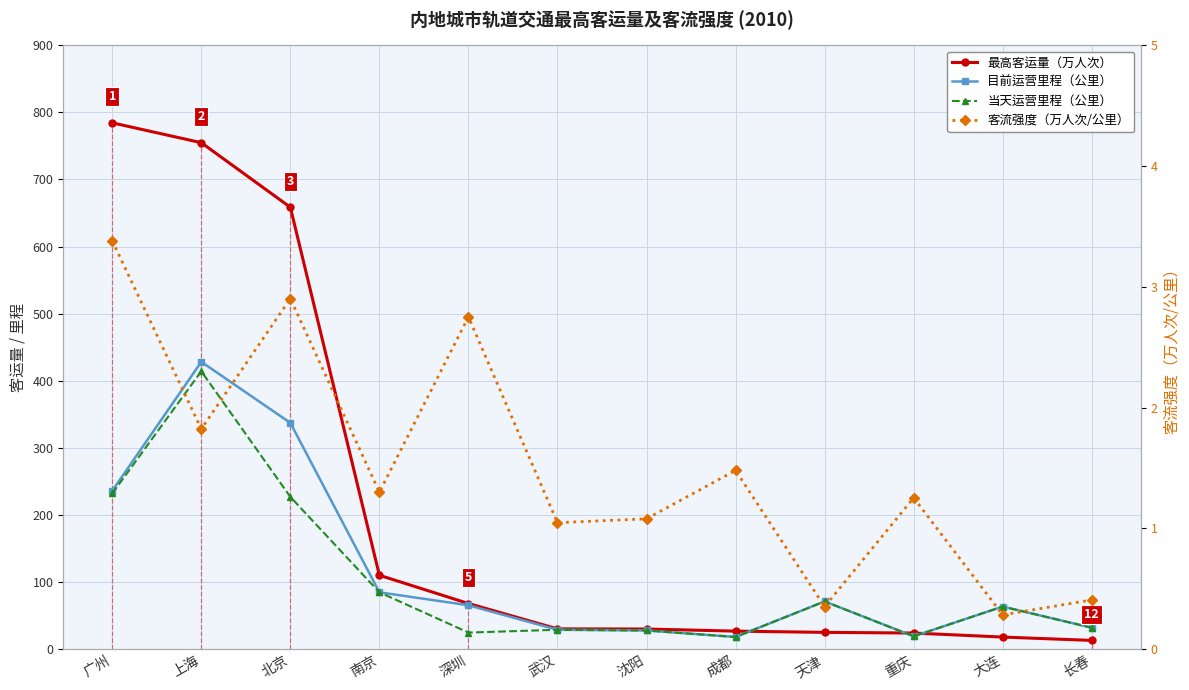

What position from the left is 上海?

2